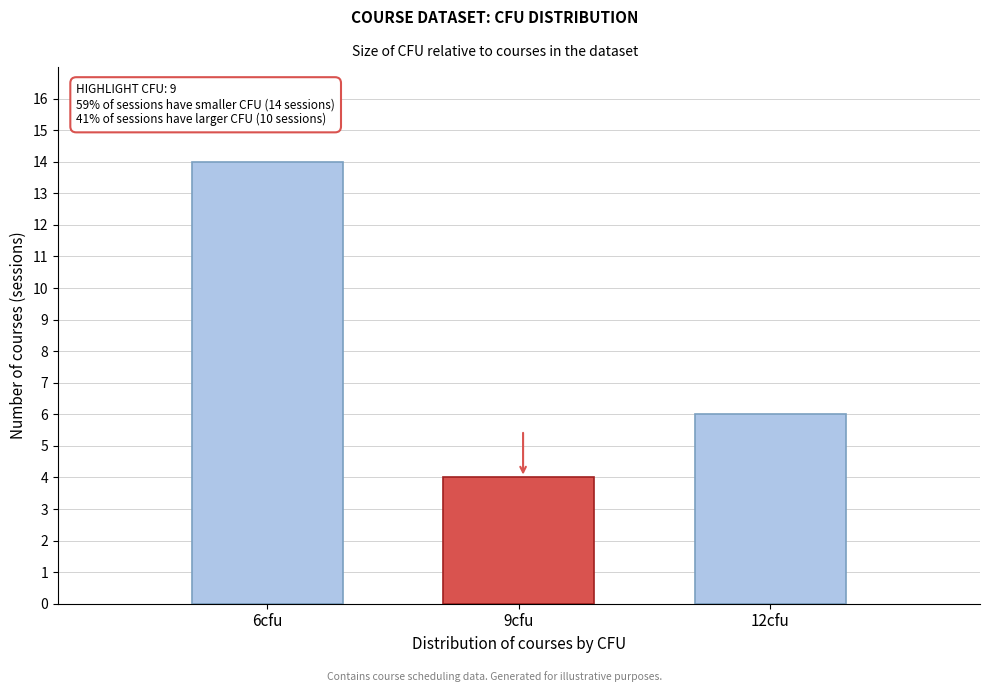

Reading right to left, list all the values displayed in this chart.

12cfu=6	9cfu=4	6cfu=14